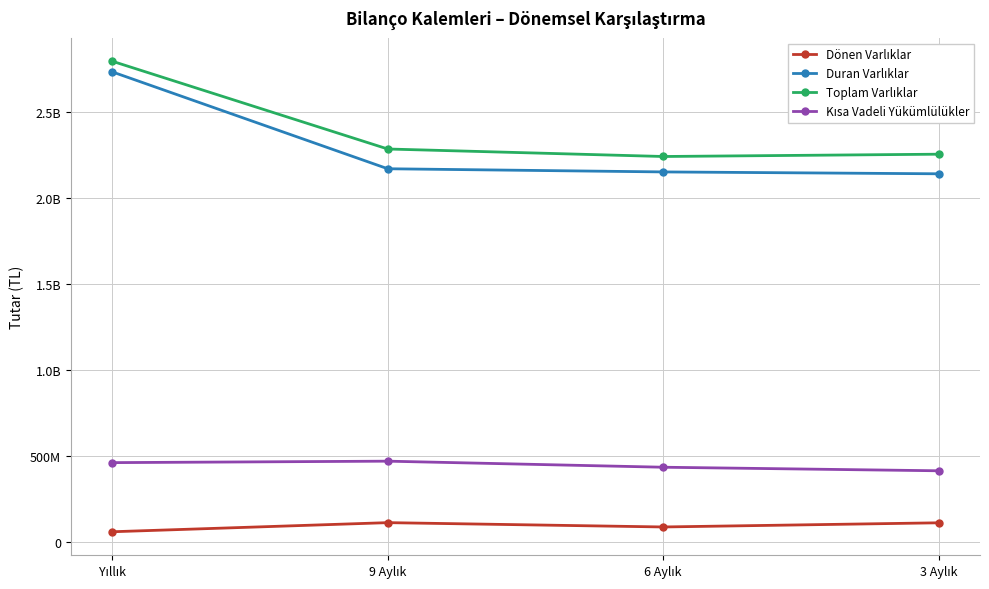

The value of Duran Varlıklar at 6 Aylık is 633041765. True or false?

False